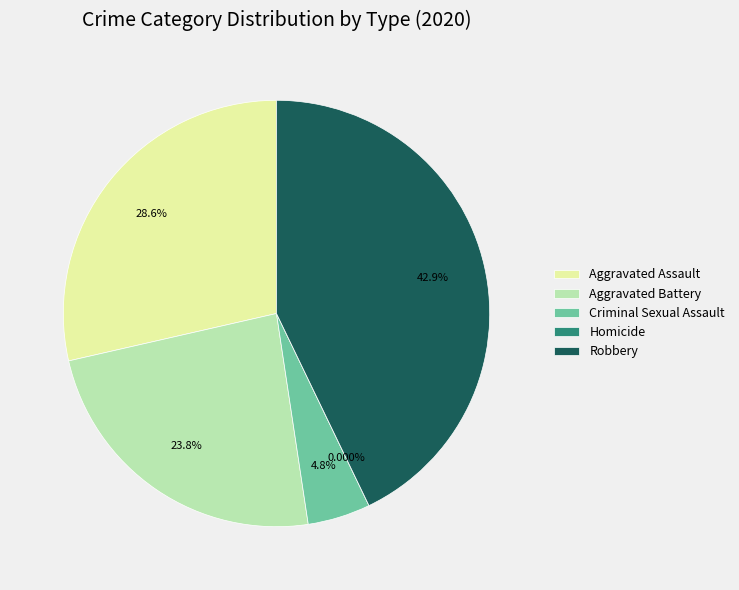

How many slices are in this pie chart?

5